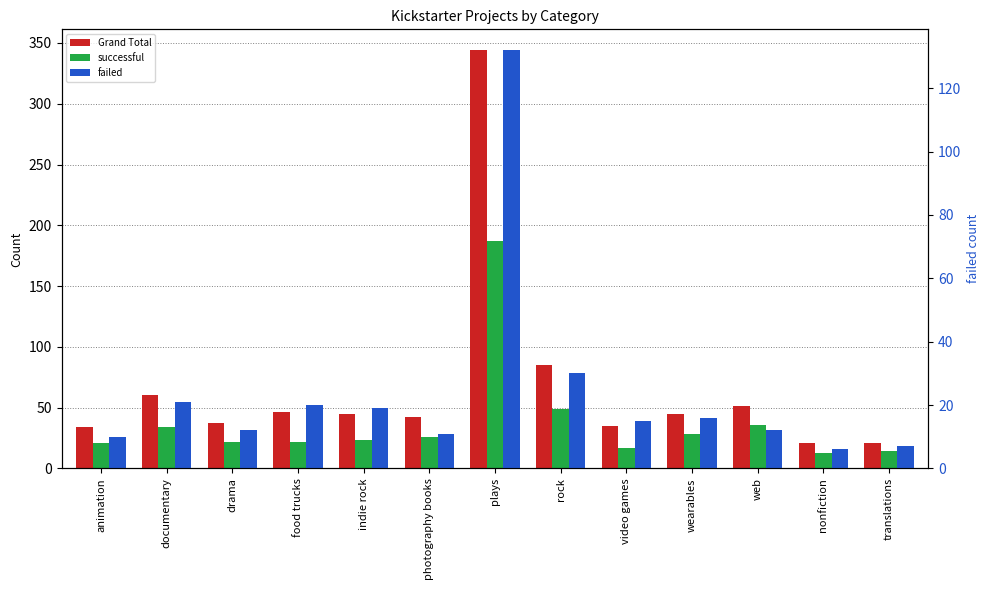

Does the chart contain stacked bars?

No